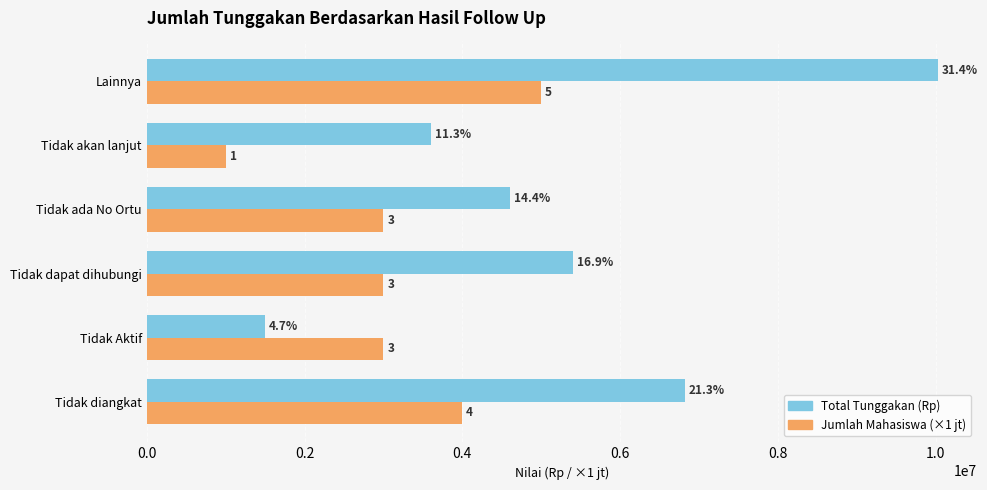

What is the greatest value displayed?

10025000